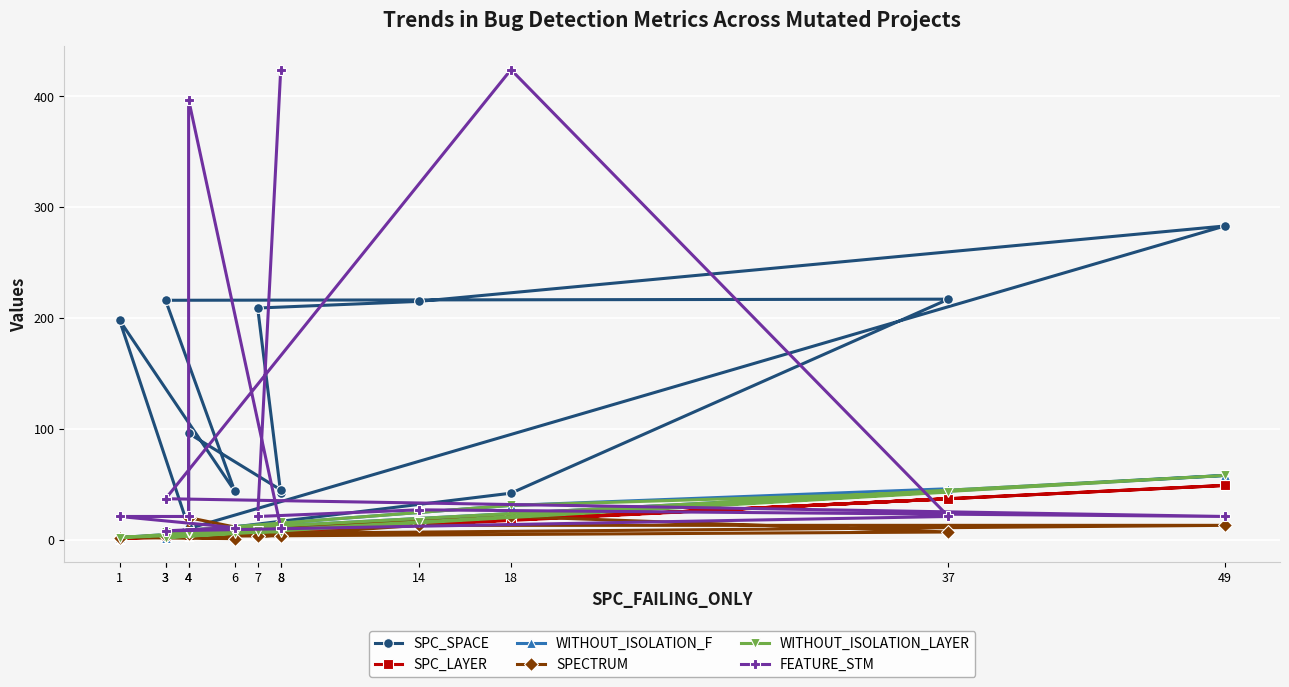

Where do WITHOUT_ISOLATION_F and SPC_SPACE first cross each other?

49 and 3